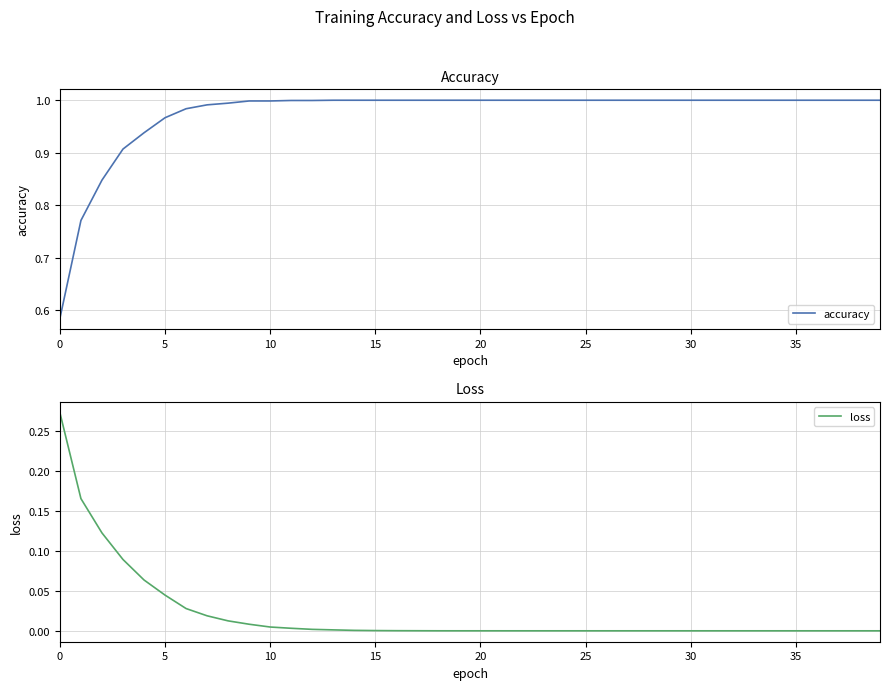

True or false: loss and accuracy cross at least once.

False